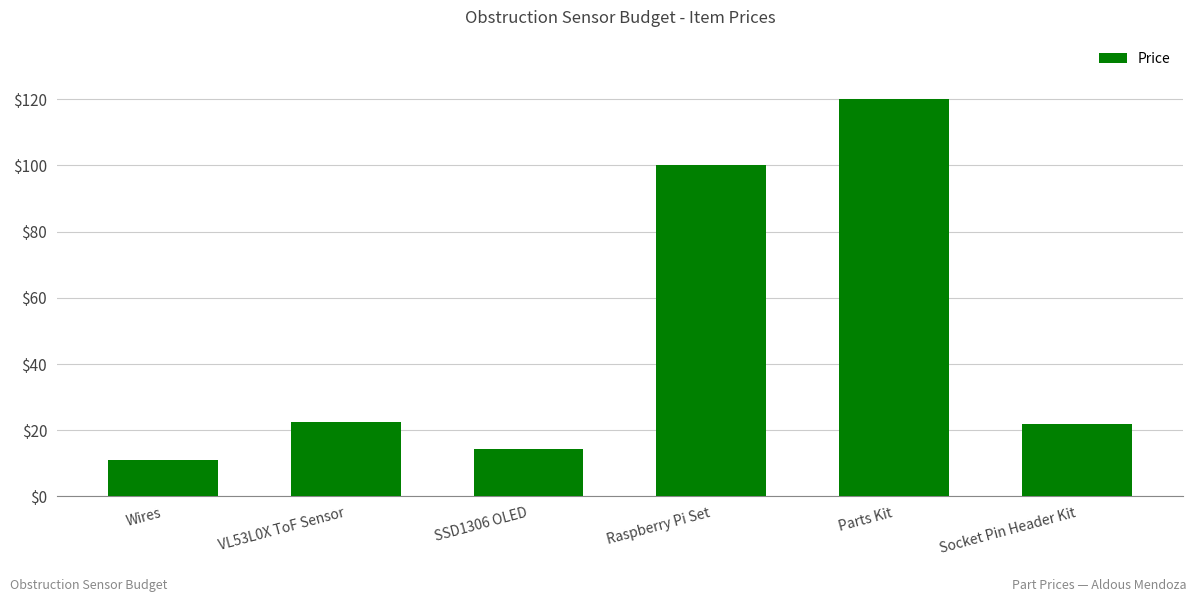

What is the average value?

48.3